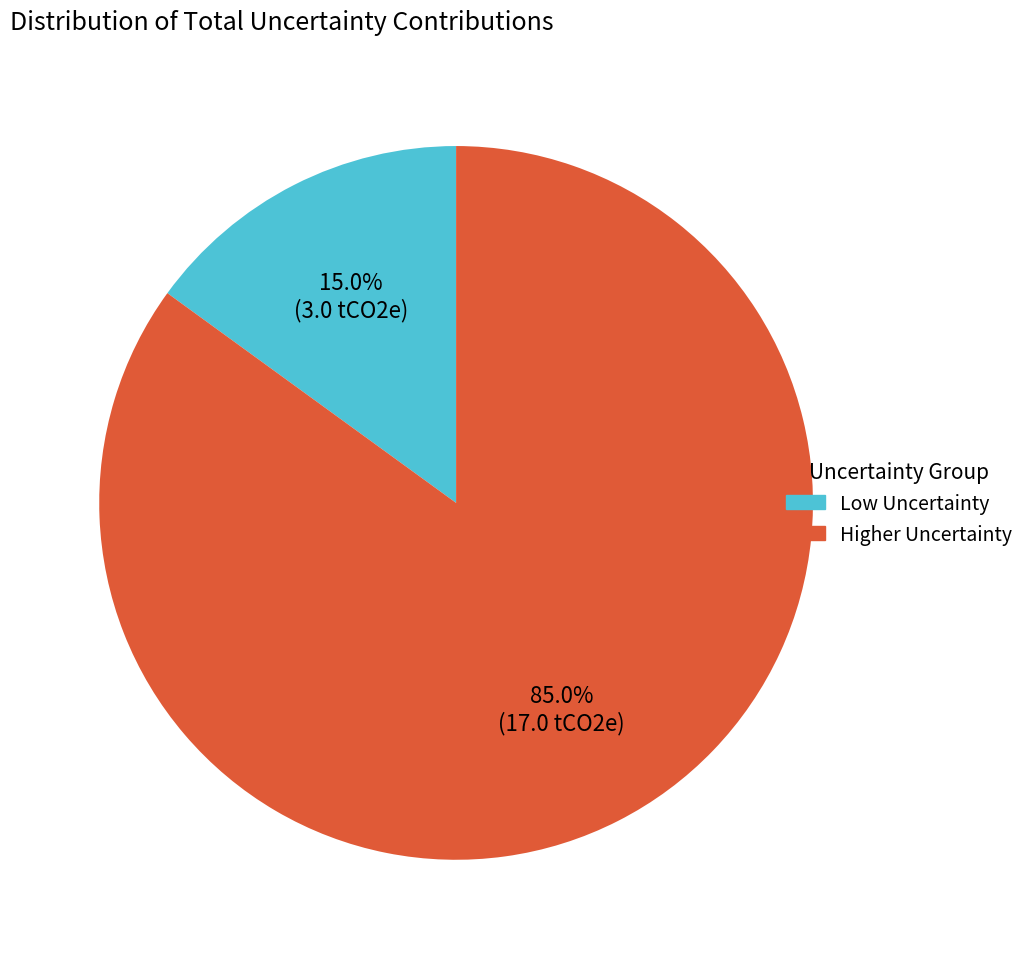

What is the smallest slice in the pie chart?

Low Uncertainty